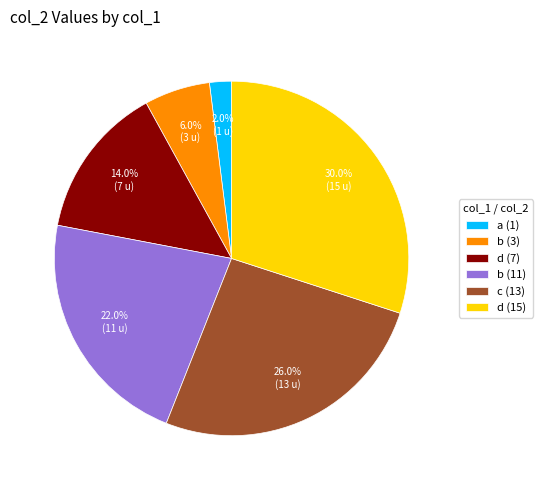

Combined, do b (11) and c (13) account for over 50%?

No